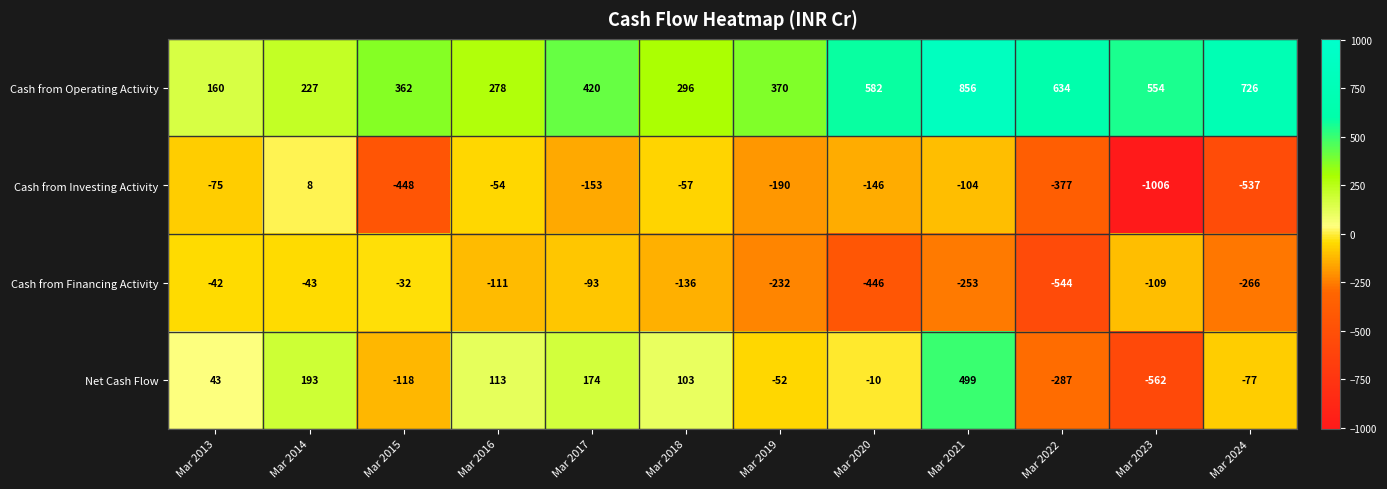

Between Mar 2015 and Mar 2018, which series saw the biggest shift?

Cash from Investing Activity